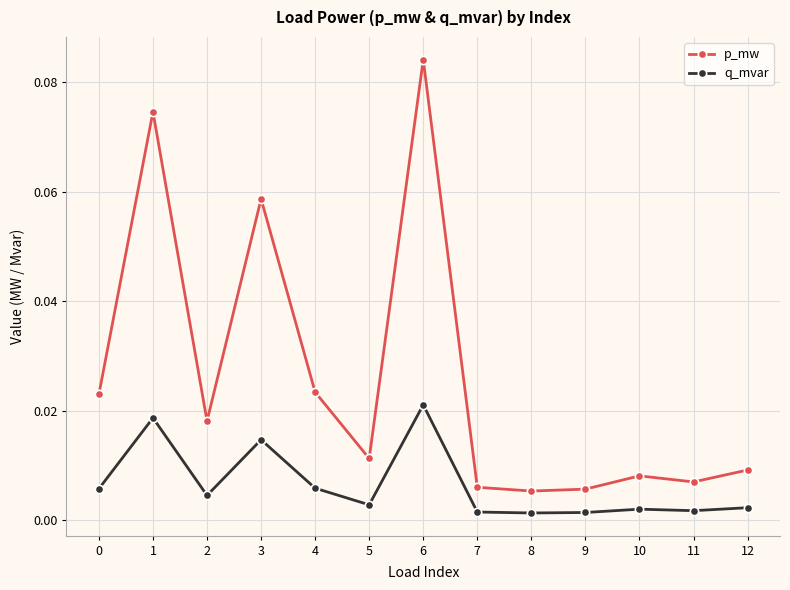

At which category is the sum across all series the highest?

6